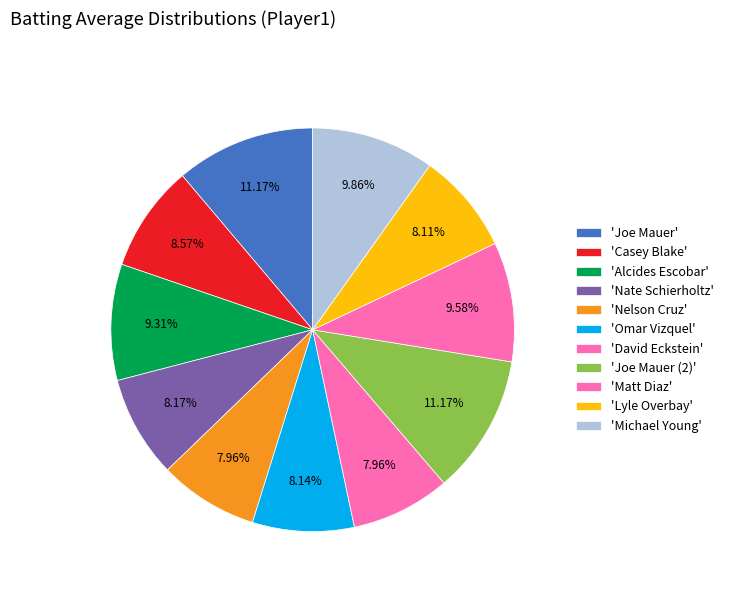

Is there any slice that represents more than half of the pie?

No